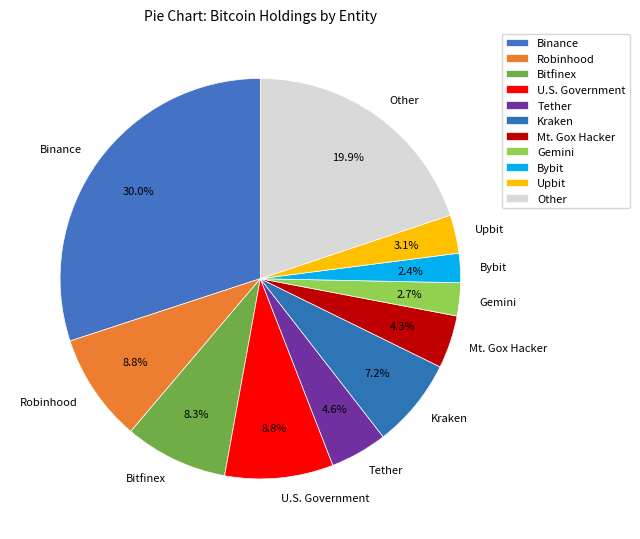

To the nearest percent, what is the difference between the largest and smallest slice percentages?

28%